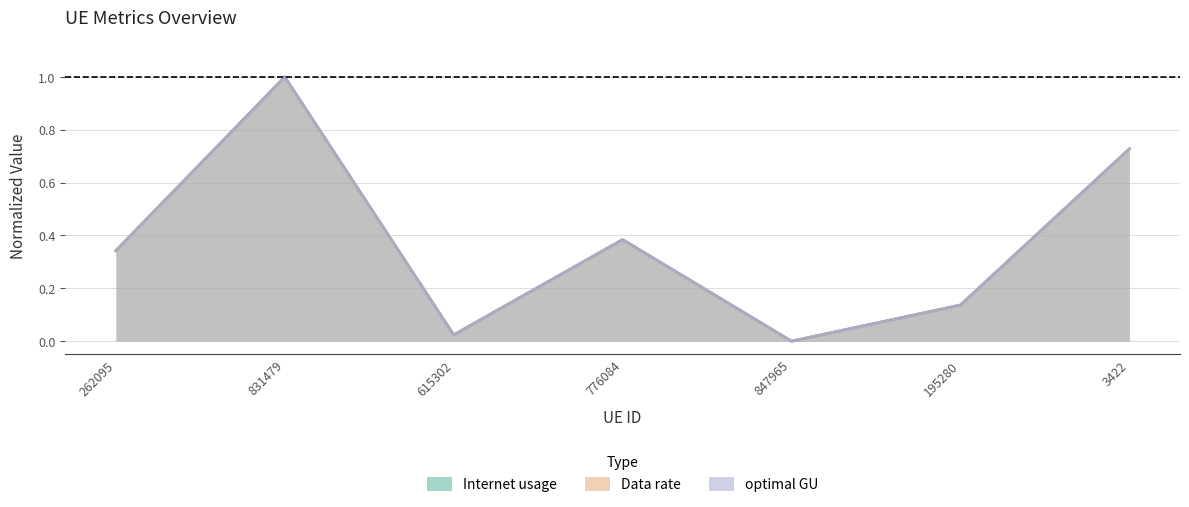

Reading right to left, what are all the values shown in this chart?

Internet usage: 3422=0.7	195280=0.1	847965=0.0	776084=0.4	615302=0.0	831479=1.0	262095=0.3
Data rate: 3422=0.7	195280=0.1	847965=0.0	776084=0.4	615302=0.0	831479=1.0	262095=0.3
optimal GU: 3422=0.7	195280=0.1	847965=0.0	776084=0.4	615302=0.0	831479=1.0	262095=0.3